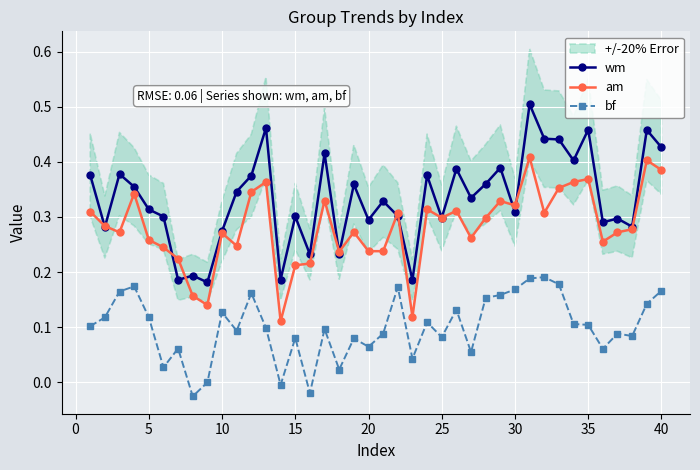

True or false: am and bf intersect in this chart.

False